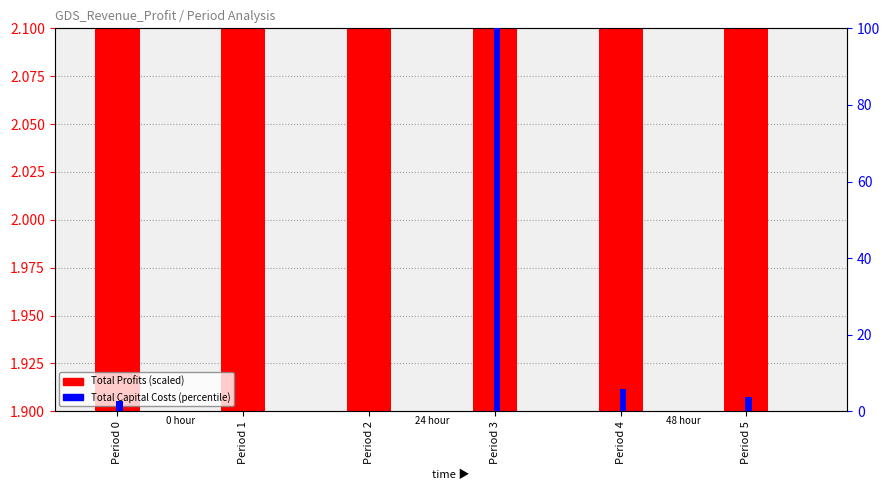

What is the maximum value for Total Profits (scaled)?

2.4